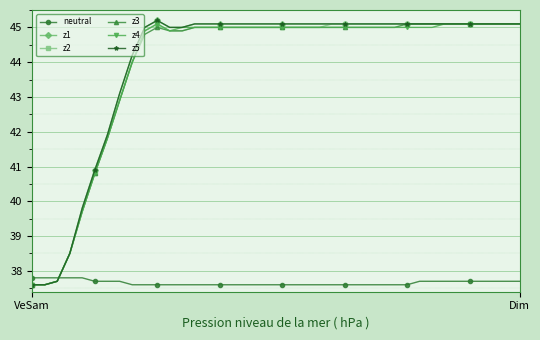

What is the maximum value shown in the chart?

45.2